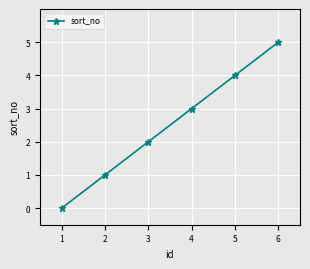

What is the ratio of the value at 2 to the value at 3?

0.5